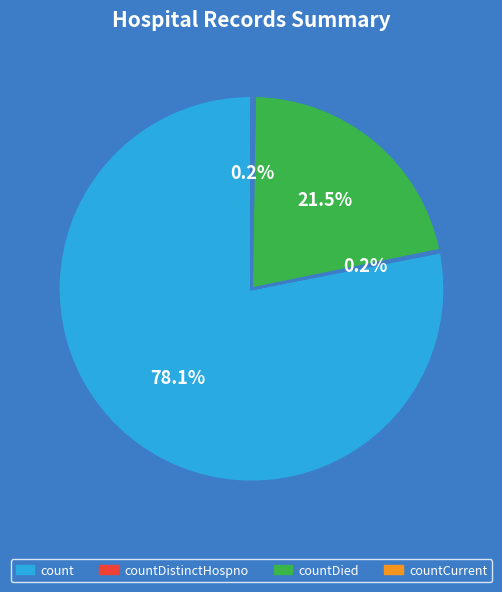

To the nearest percent, what is the difference between the largest and smallest slice percentages?

78%